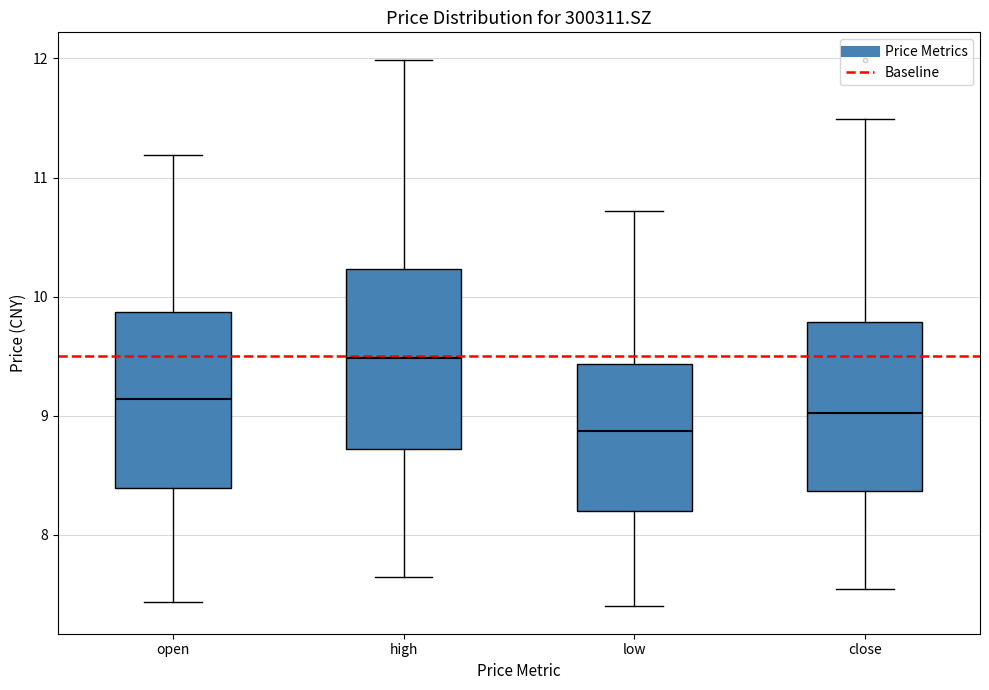

Reading left to right, read every box against the y-axis: the position of its median line, the range the box covers, and the ends of its whiskers. The values are not printed on the chart, so give them approximately, as read against the axis.

open: median 9.1, box 8.4 to 9.9, whiskers 7.4 to 11.2
high: median 9.5, box 8.7 to 10.2, whiskers 7.7 to 12.0
low: median 8.9, box 8.2 to 9.4, whiskers 7.4 to 10.7
close: median 9.0, box 8.4 to 9.8, whiskers 7.6 to 11.5